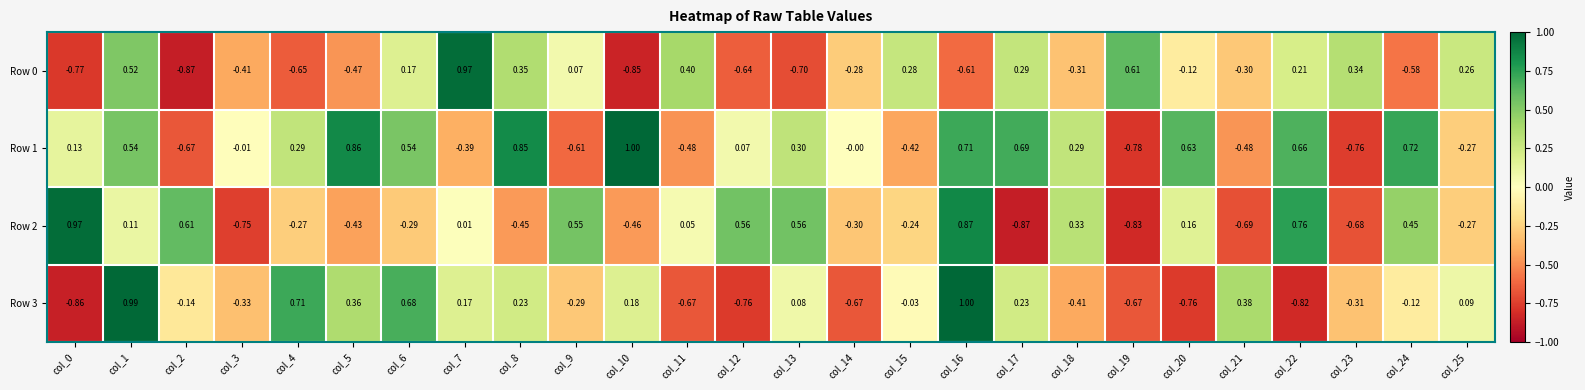

Is the value of Row 3 at col_12 greater than the value of Row 0 at col_15?

No